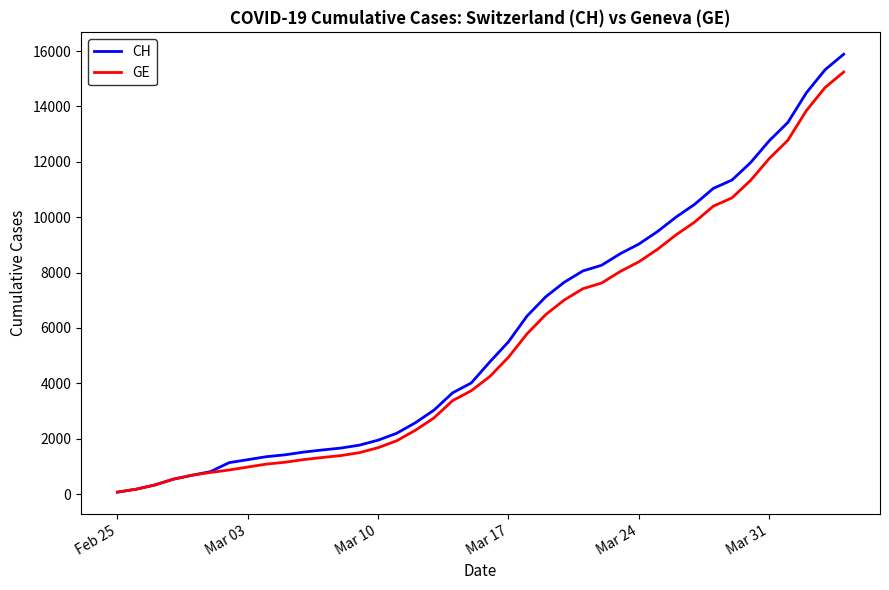

Which series has the widest spread of values?

CH